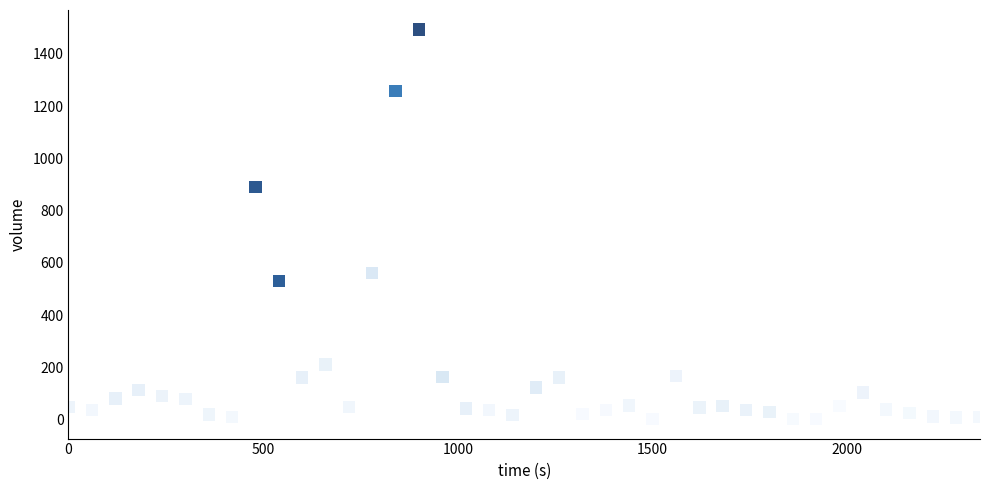

What is the range of Y values (max minus min)?

1491.2